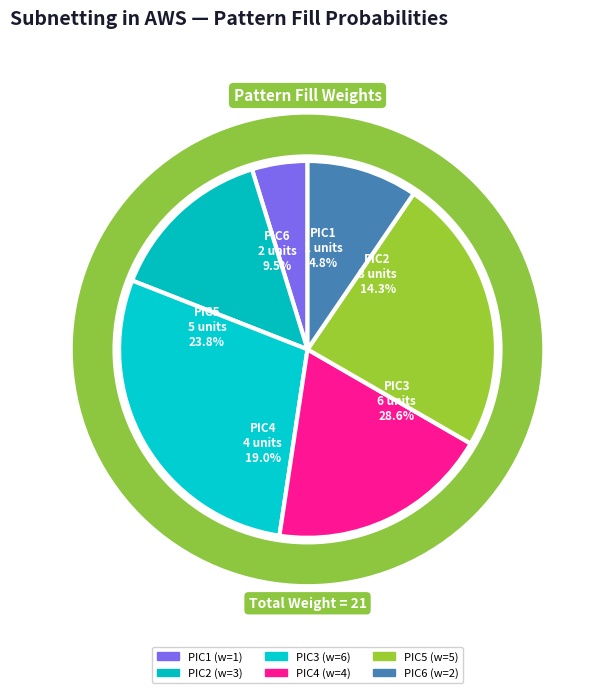

To the nearest percent, what is the difference between the PIC6 and PIC2 slice percentages?

5%